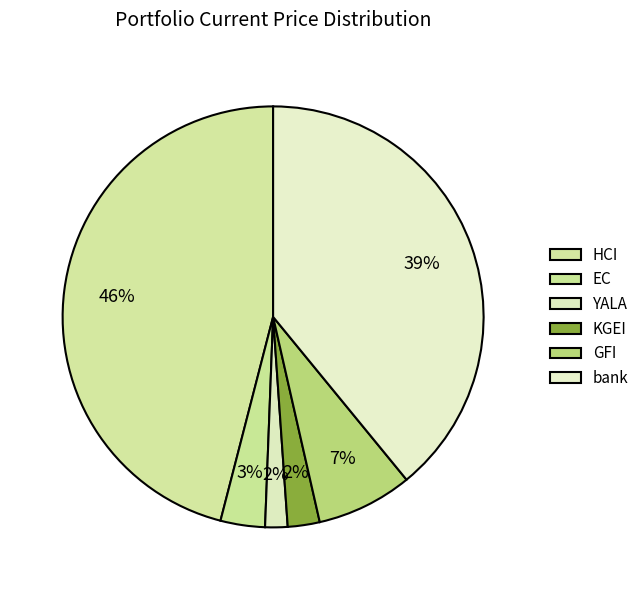

To the nearest percent, what is the average slice percentage?

17%